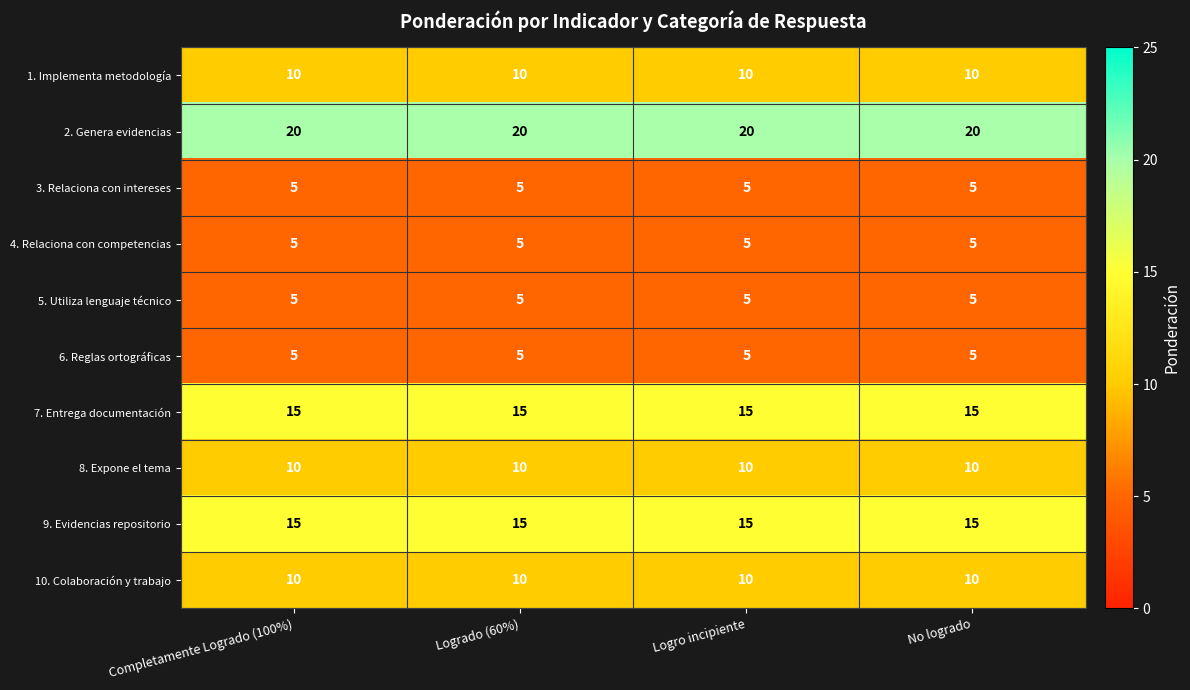

What is the sum of all 7. Entrega documentación values?

60